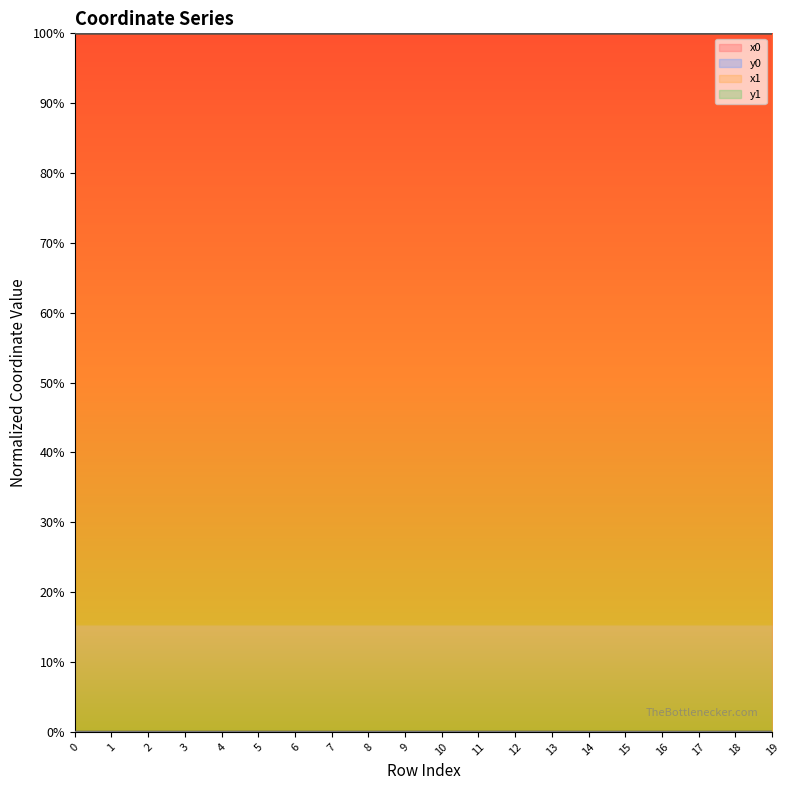

At which label does y1_line reach its peak?

19